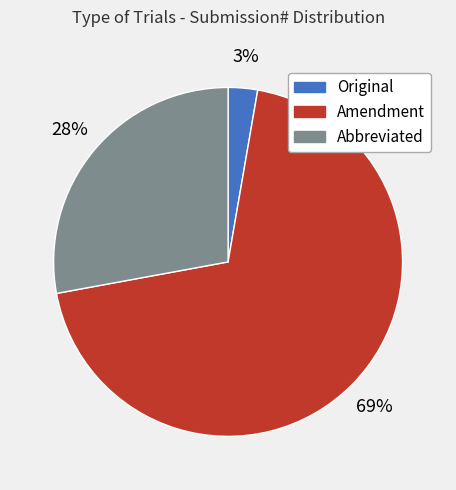

Rank the categories by value from lowest to highest.

Original, Abbreviated, Amendment